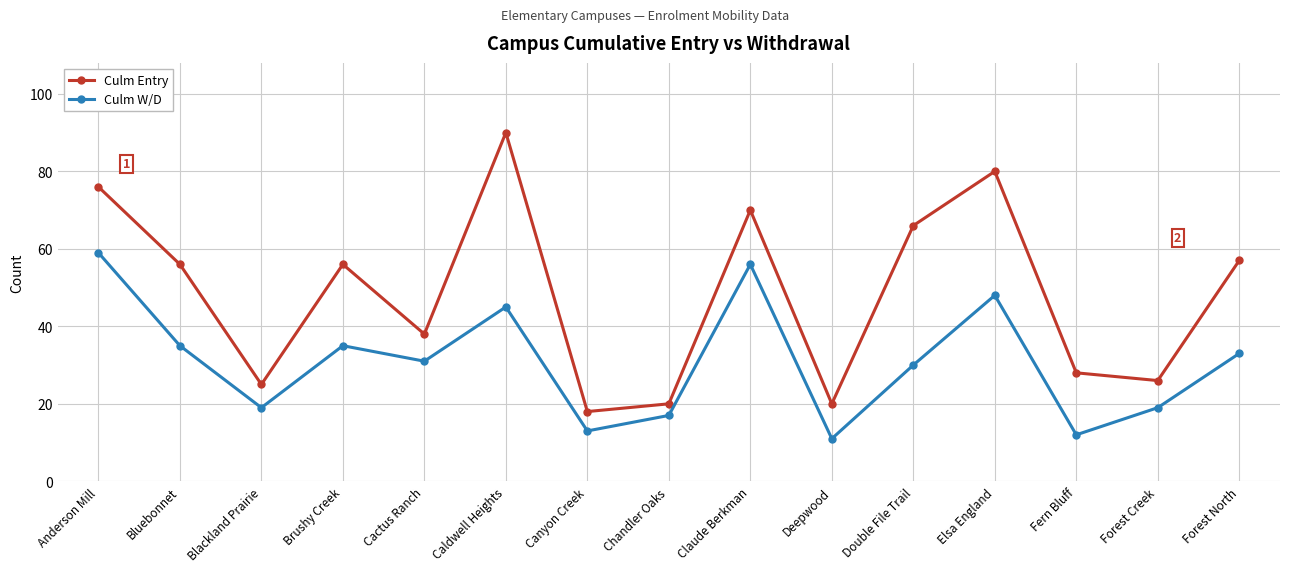

What are all the series names shown in the legend?

Culm Entry, Culm W/D